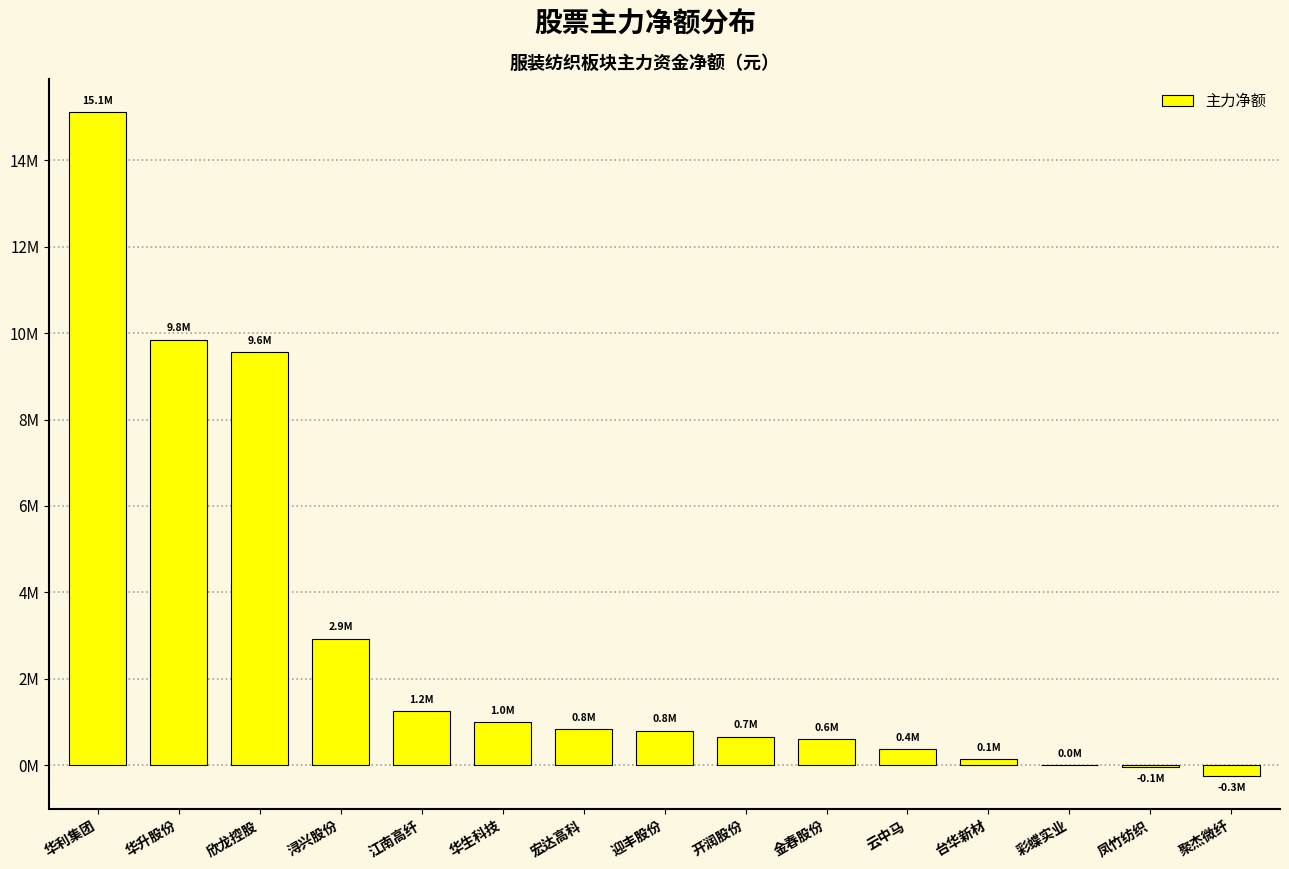

At which category does the chart reach its peak across all series?

华利集团